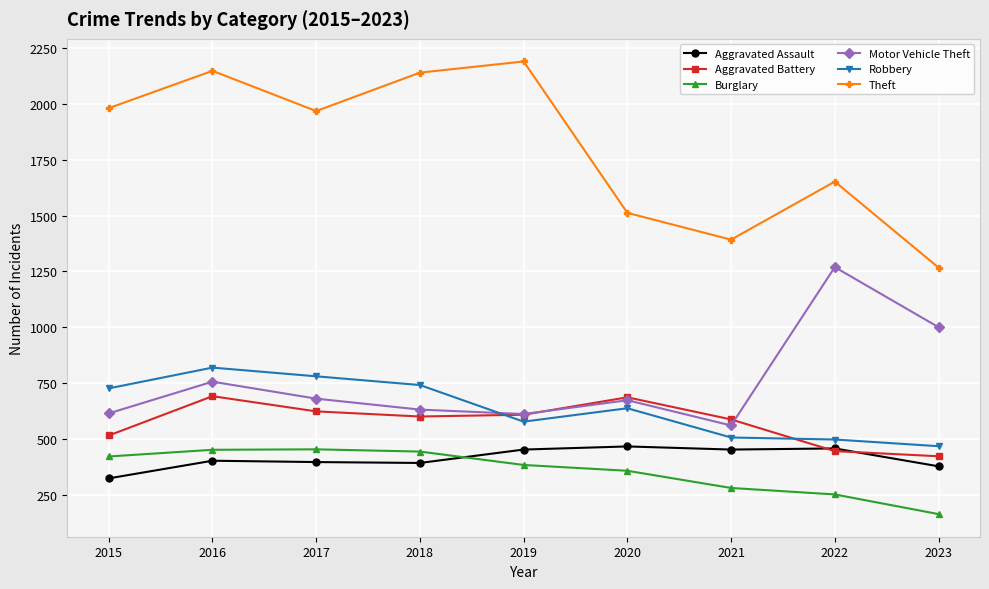

At which label does Motor Vehicle Theft first exceed 673?

2016